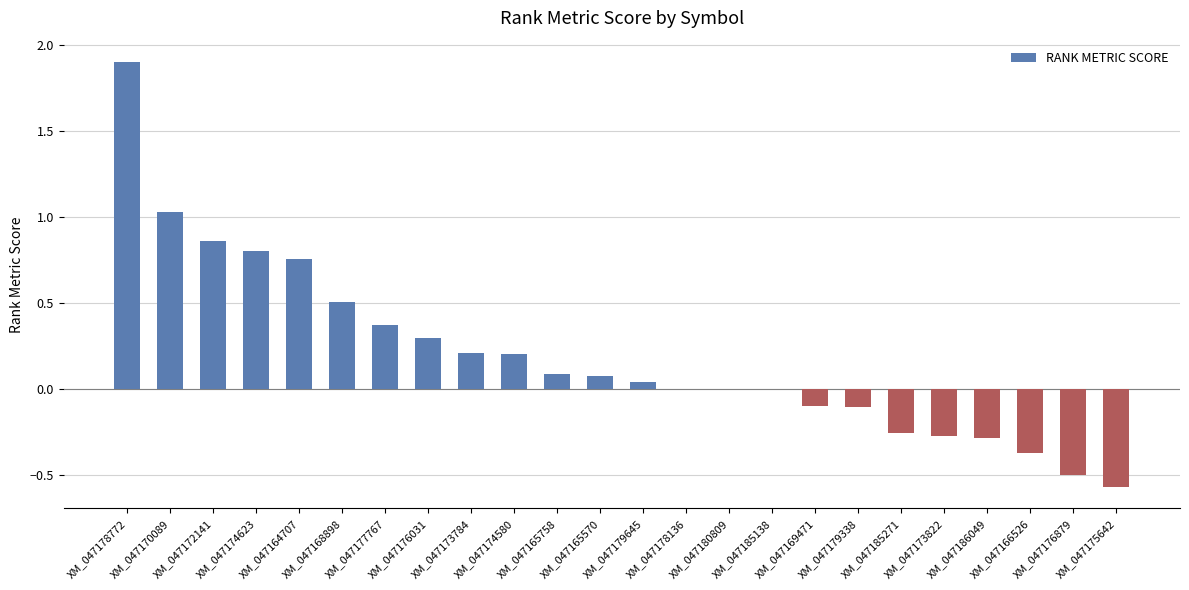

What is the maximum value shown in the chart?

1.9